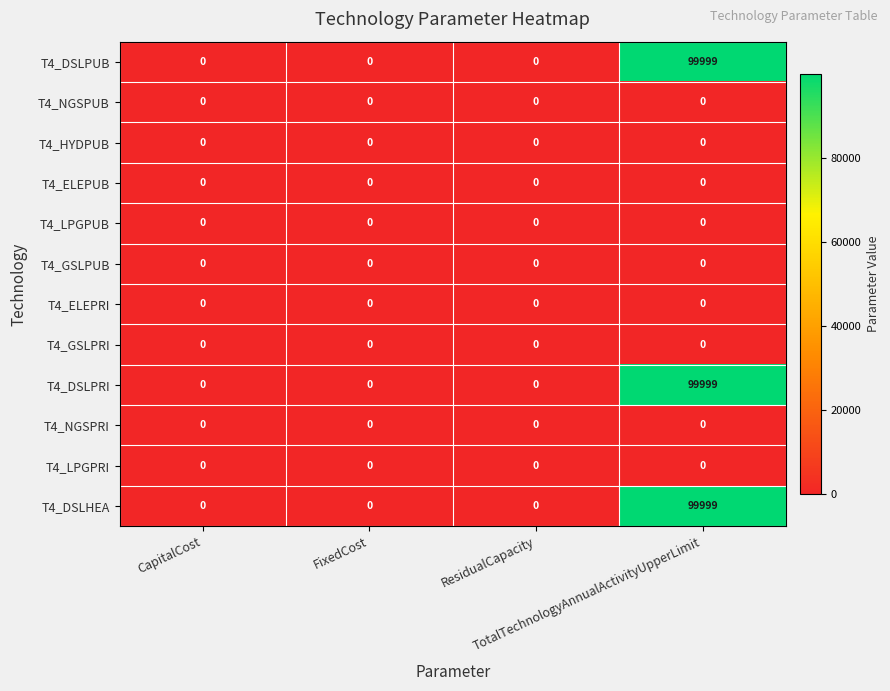

What is the greatest value displayed?

99999